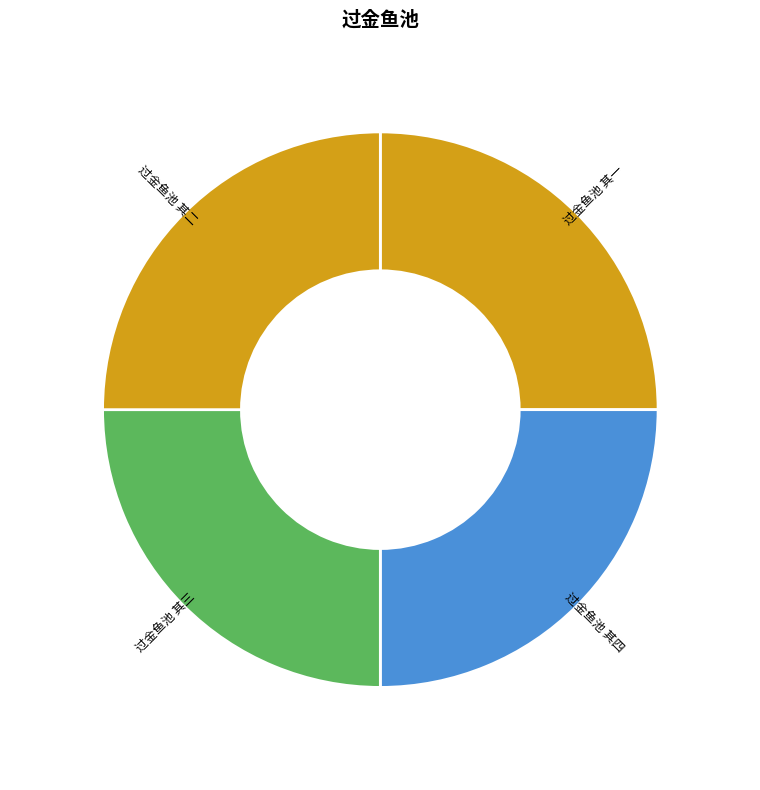

How many segments does this pie chart have?

4